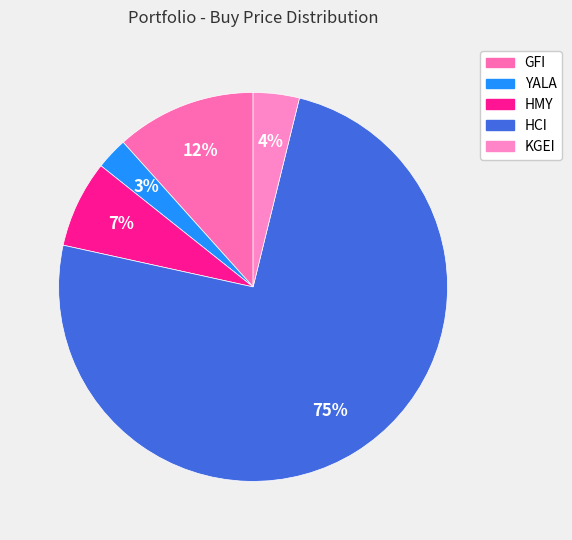

How many segments does this pie chart have?

5